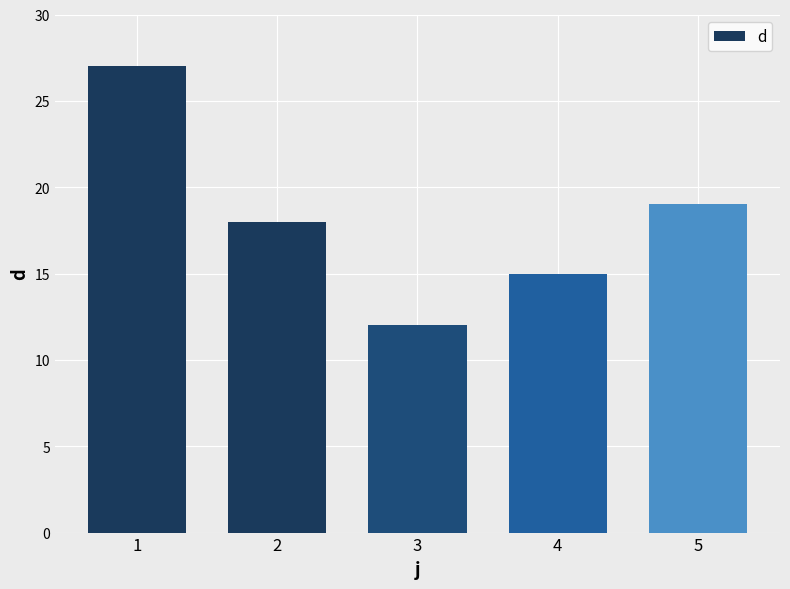

What is the approximate value at 1, to the nearest 5?

25